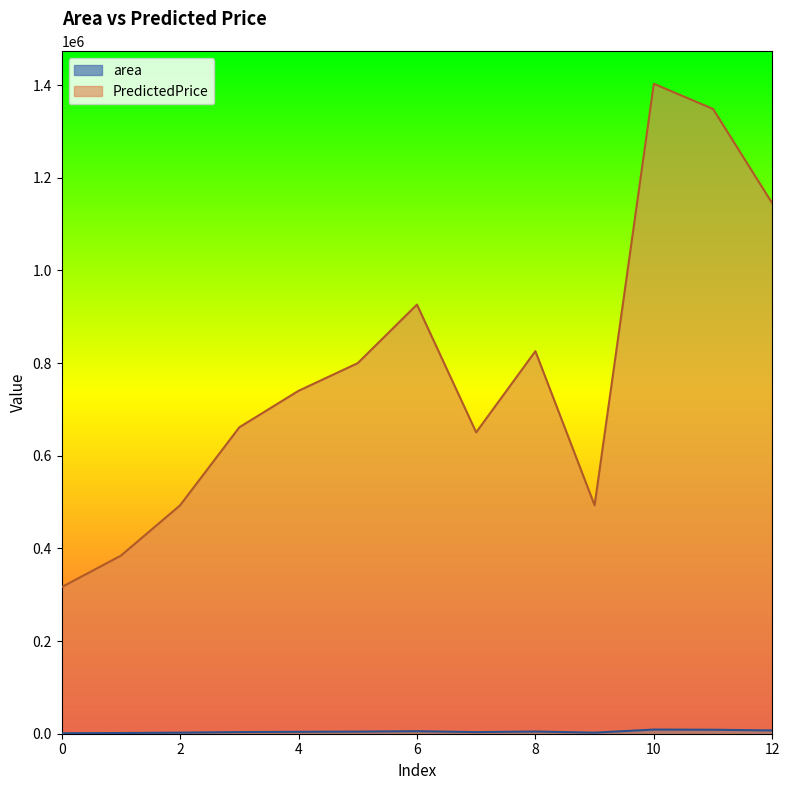

Which series has the widest spread of values?

PredictedPrice